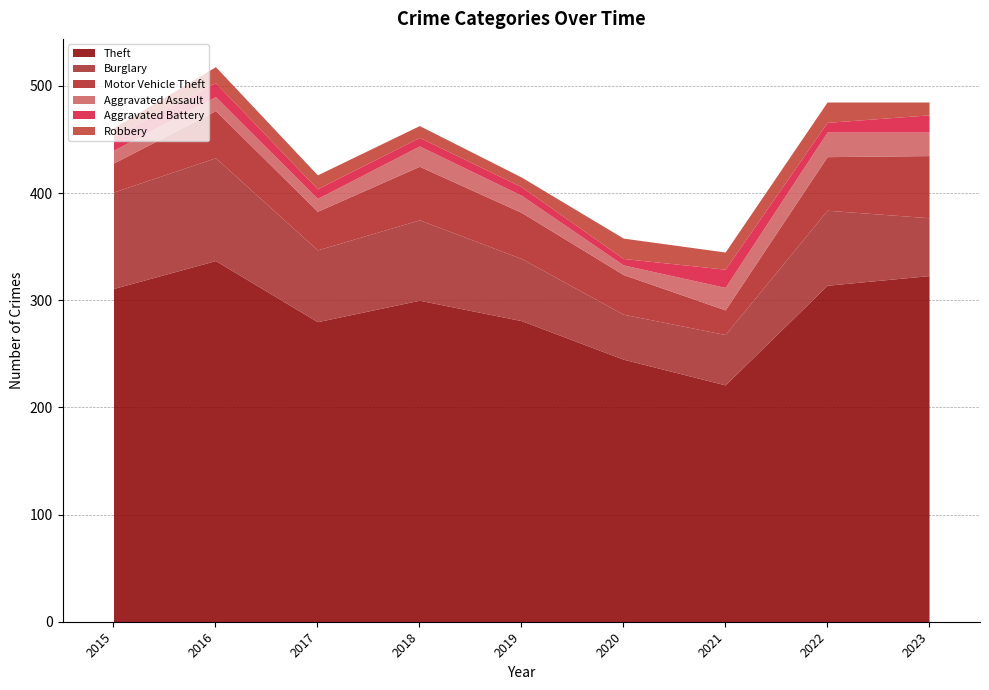

True or false: Robbery and Theft cross at least once.

False